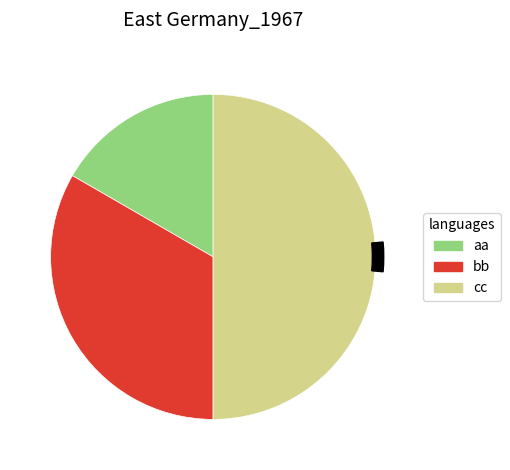

Does any single category account for the majority?

No